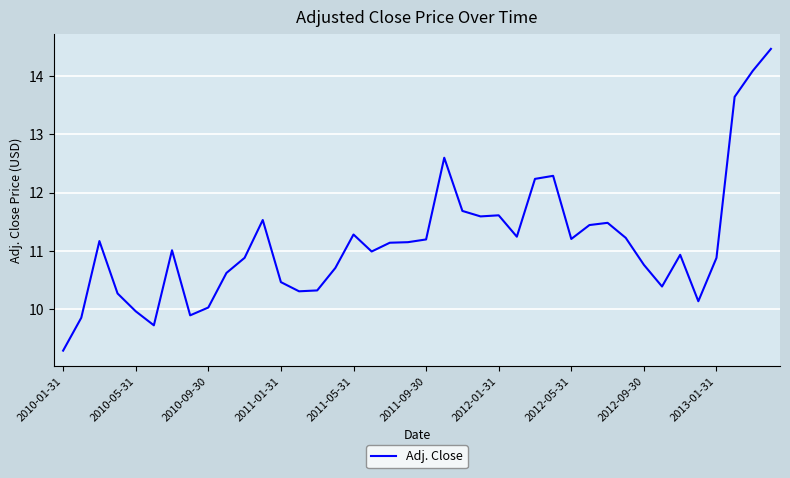

What is the difference between the second highest and second lowest values?

4.4